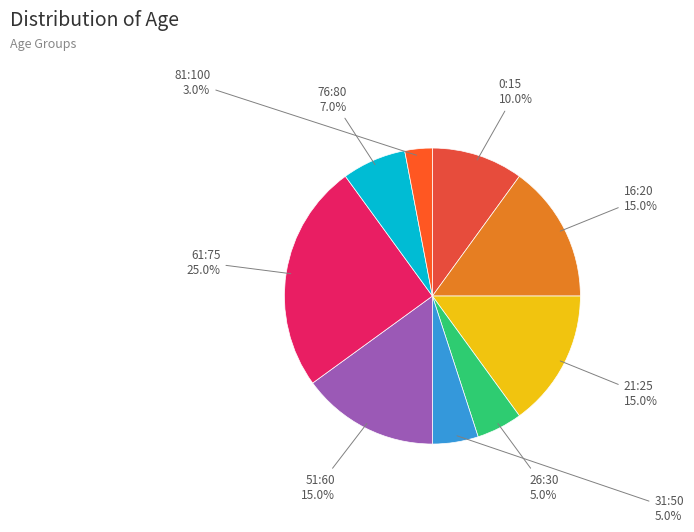

Does 26:30 represent more than half of the total?

No